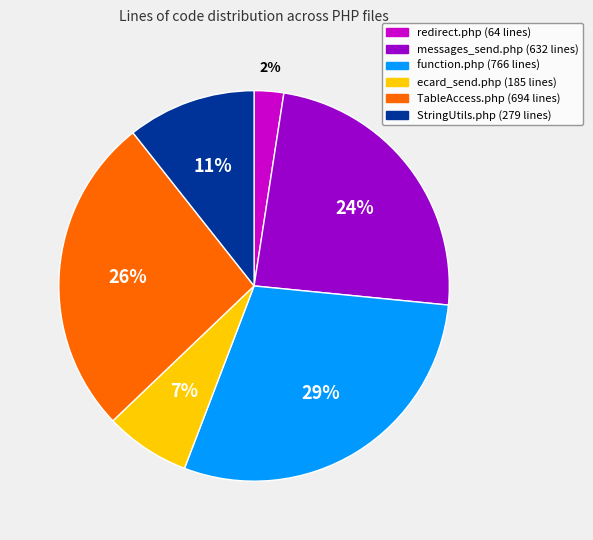

To the nearest percent, what is the difference between the redirect.php and ecard_send.php slice percentages?

5%